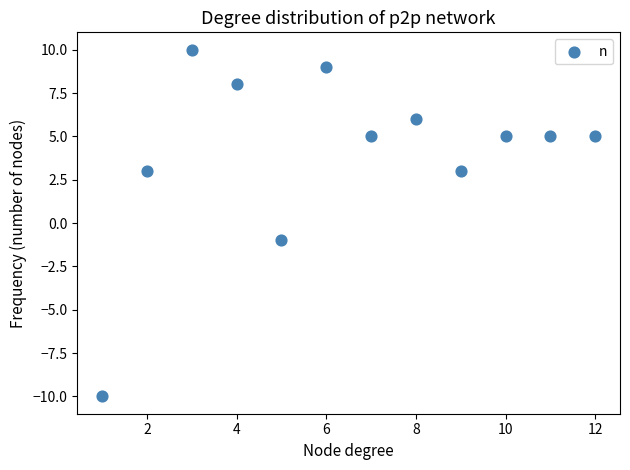

What is the range of X values (max minus min)?

11